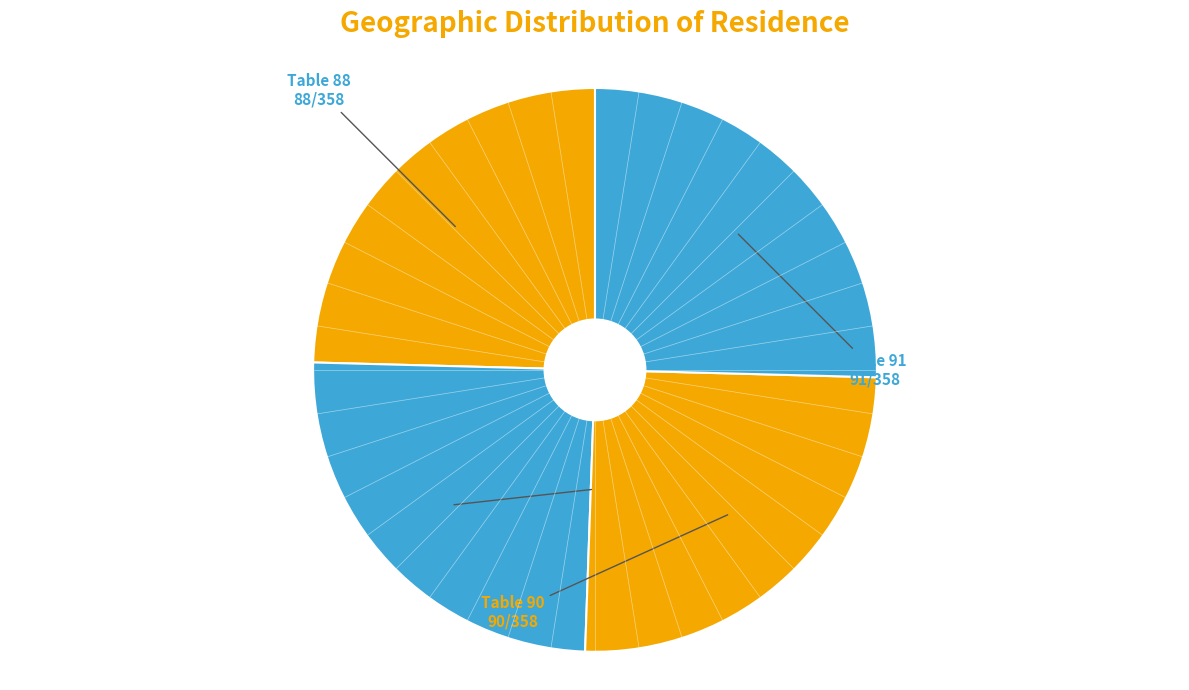

To the nearest percent, what is the difference between the largest and smallest slice percentages?

1%